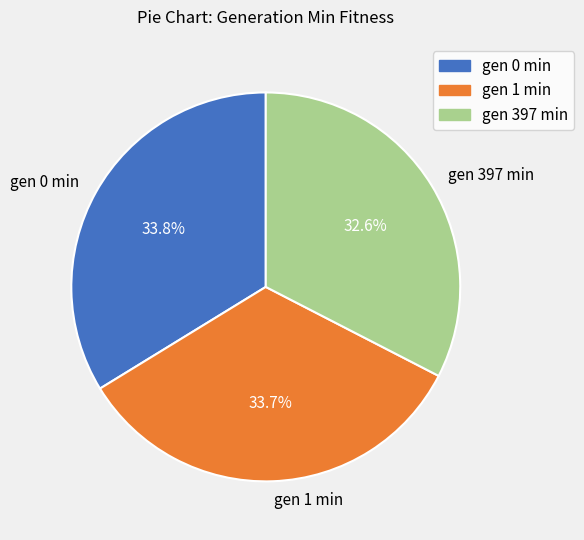

To the nearest percent, what is the combined percentage of gen 0 min and gen 397 min?

66%